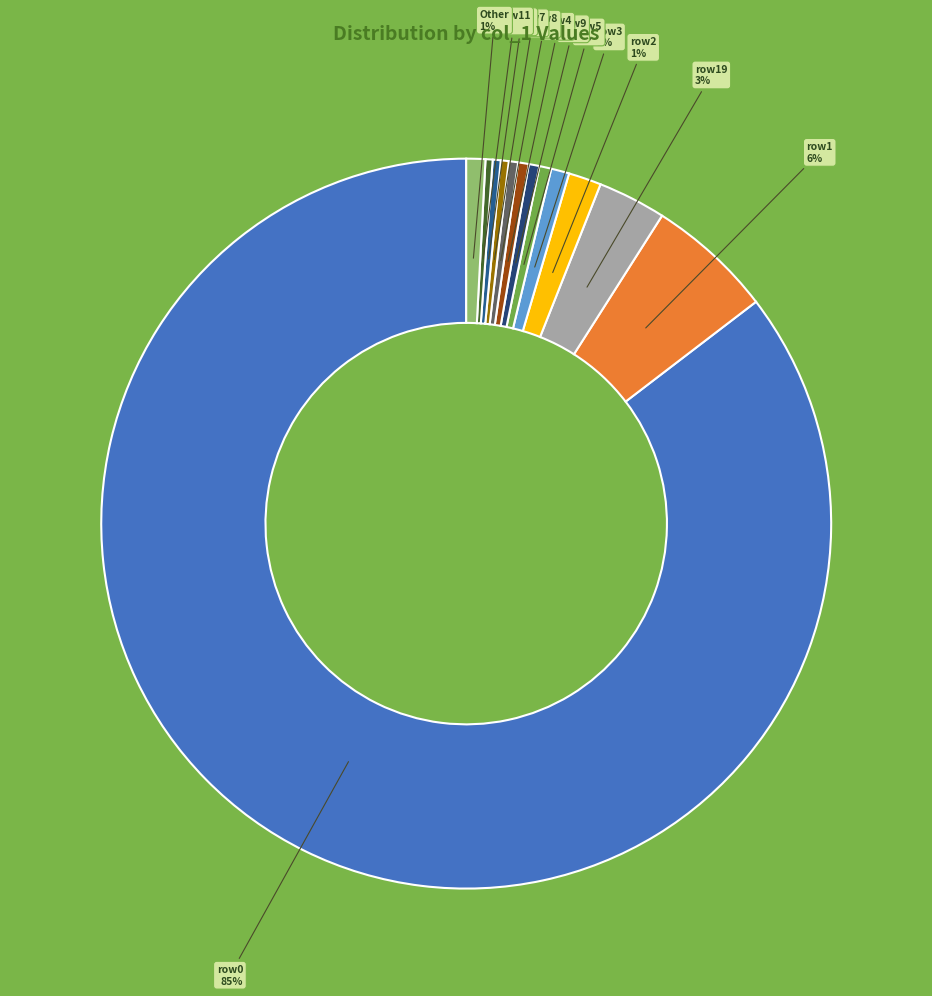

Combined, do row7 and row9 account for over 50%?

No